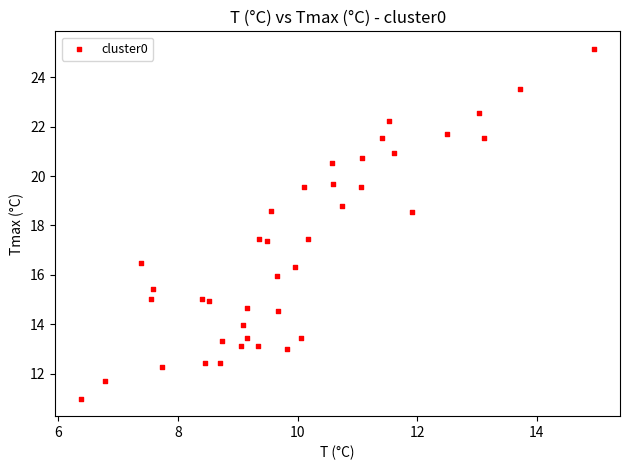

What is the range of Y values (max minus min)?

14.2